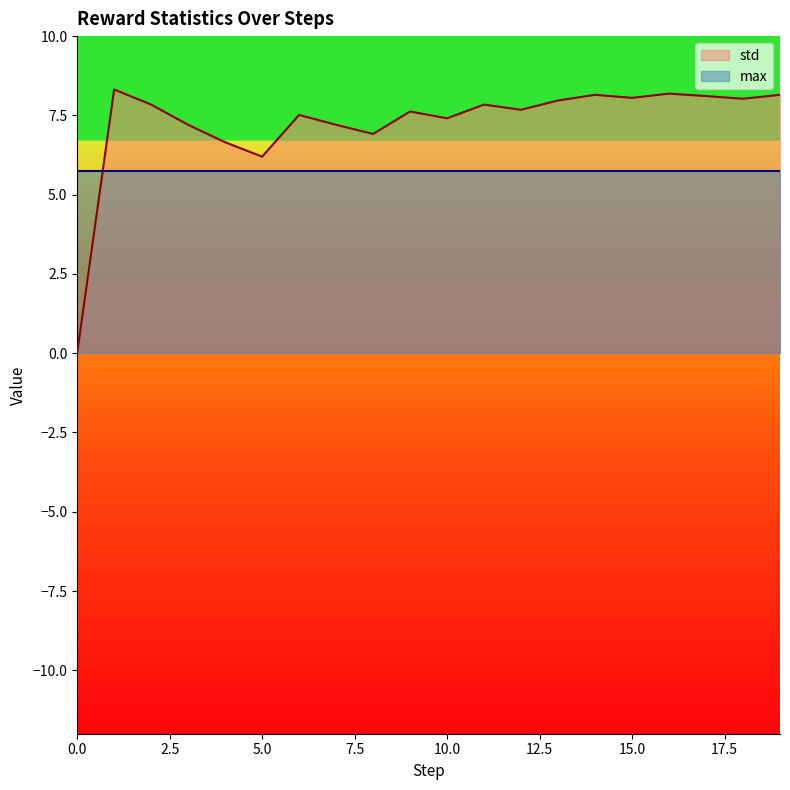

What is the value of the 2nd point from the left?

8.3